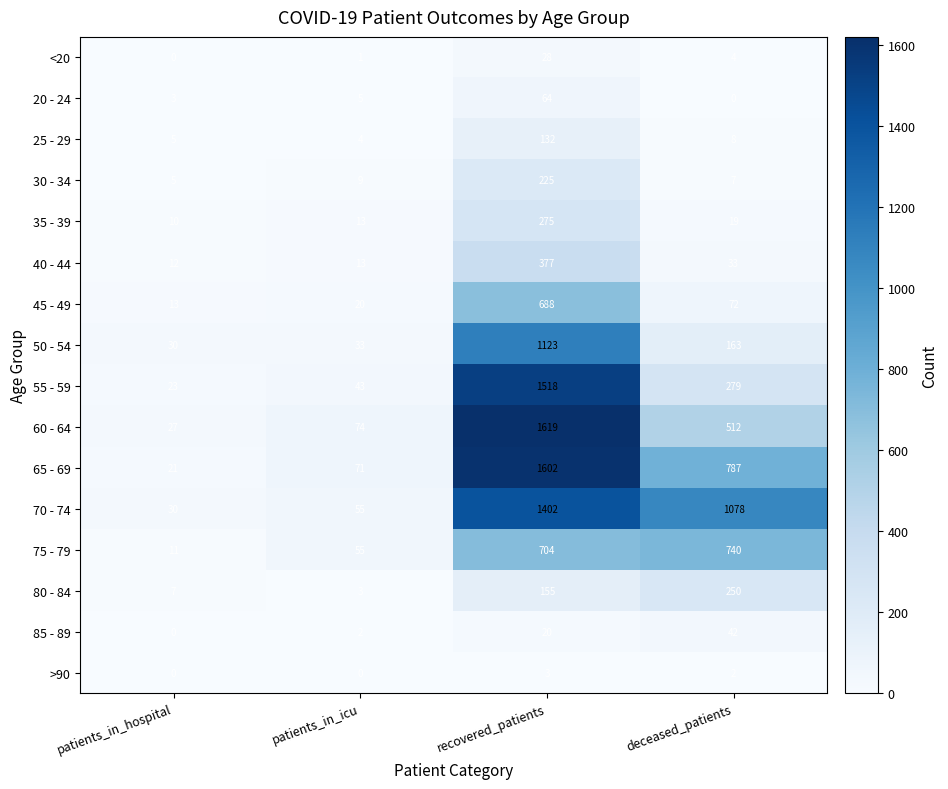

What value does the 75 - 79 series have at recovered_patients?

704